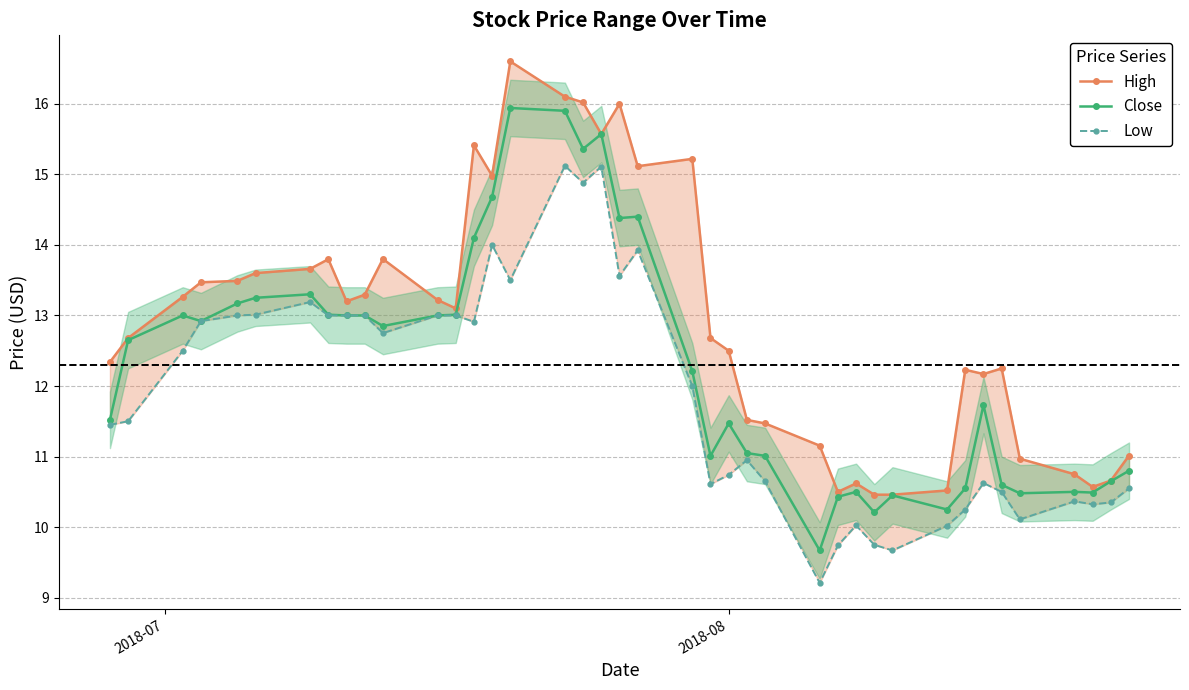

True or false: Close has more than 0 interior local peaks.

True